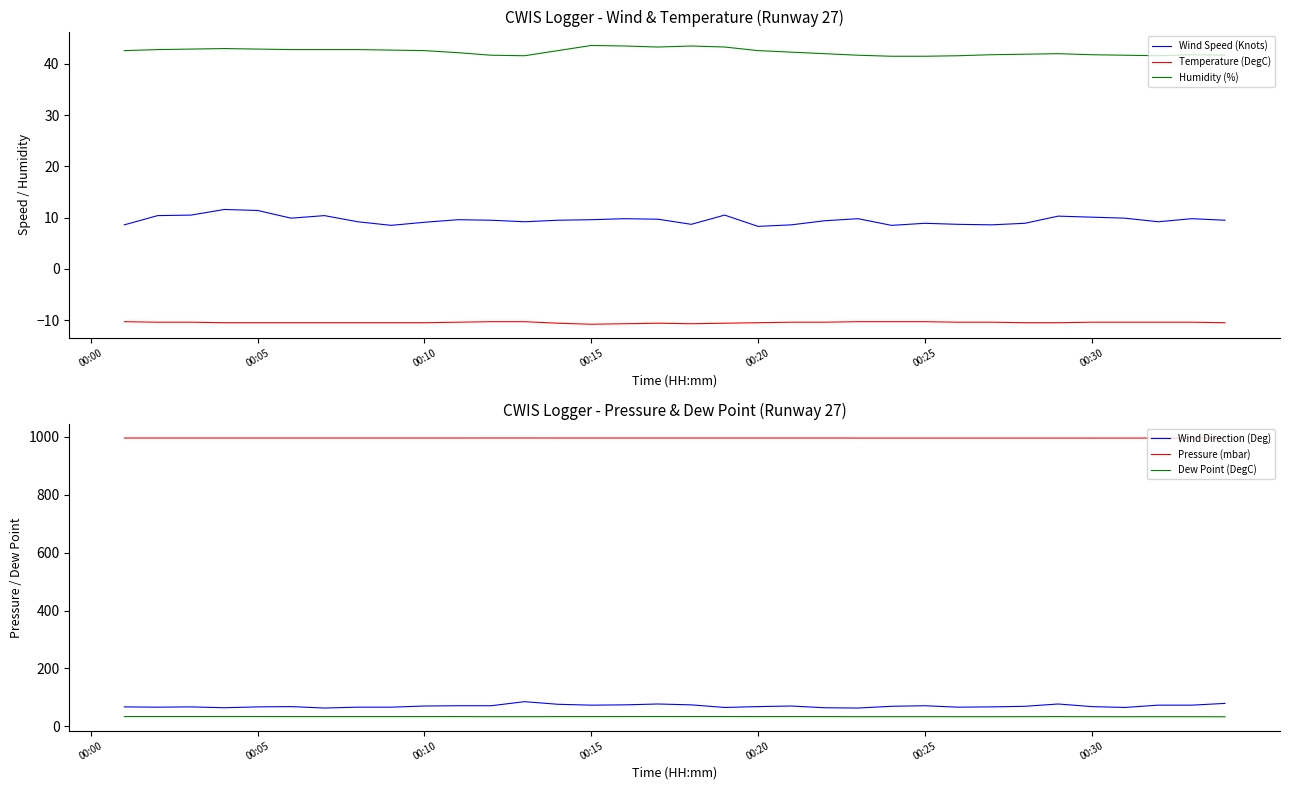

True or false: Pressure (mbar) and Wind Speed (Knots) intersect in this chart.

False